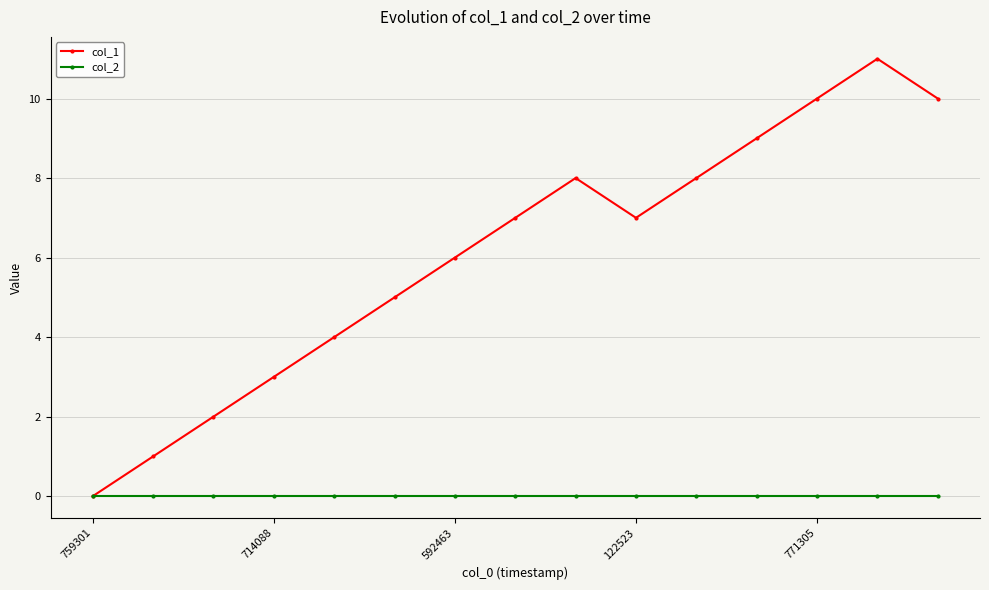

What is the greatest value displayed?

11